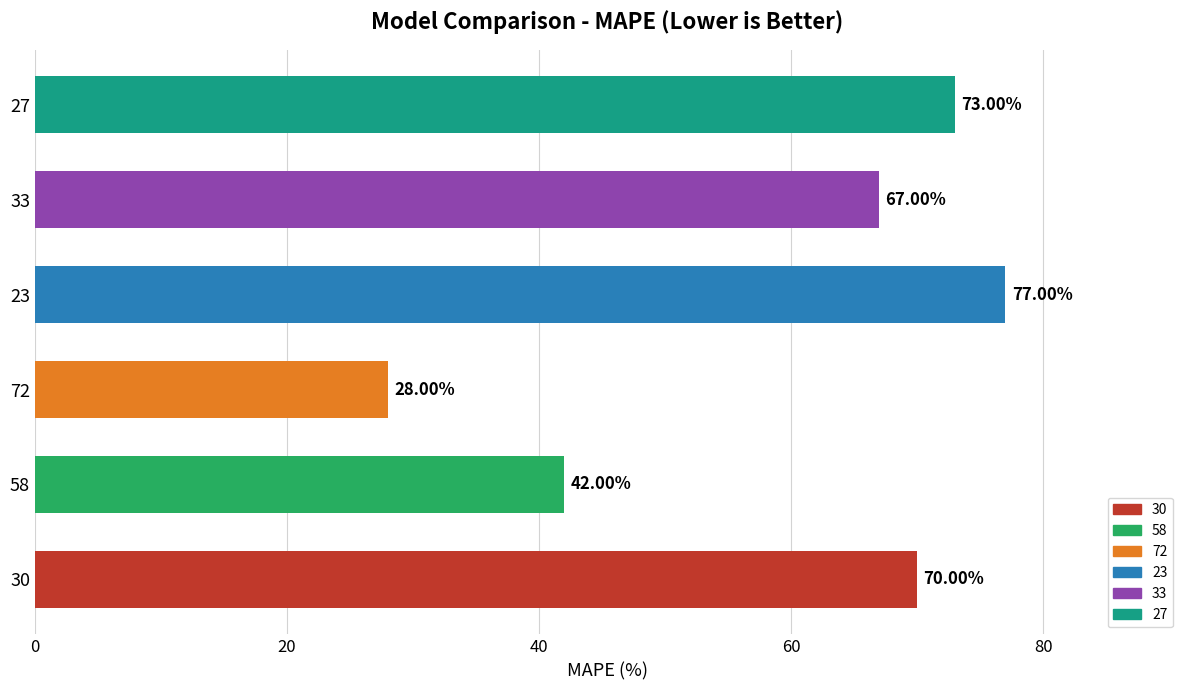

Rank the categories by value from highest to lowest.

23, 27, 30, 33, 58, 72